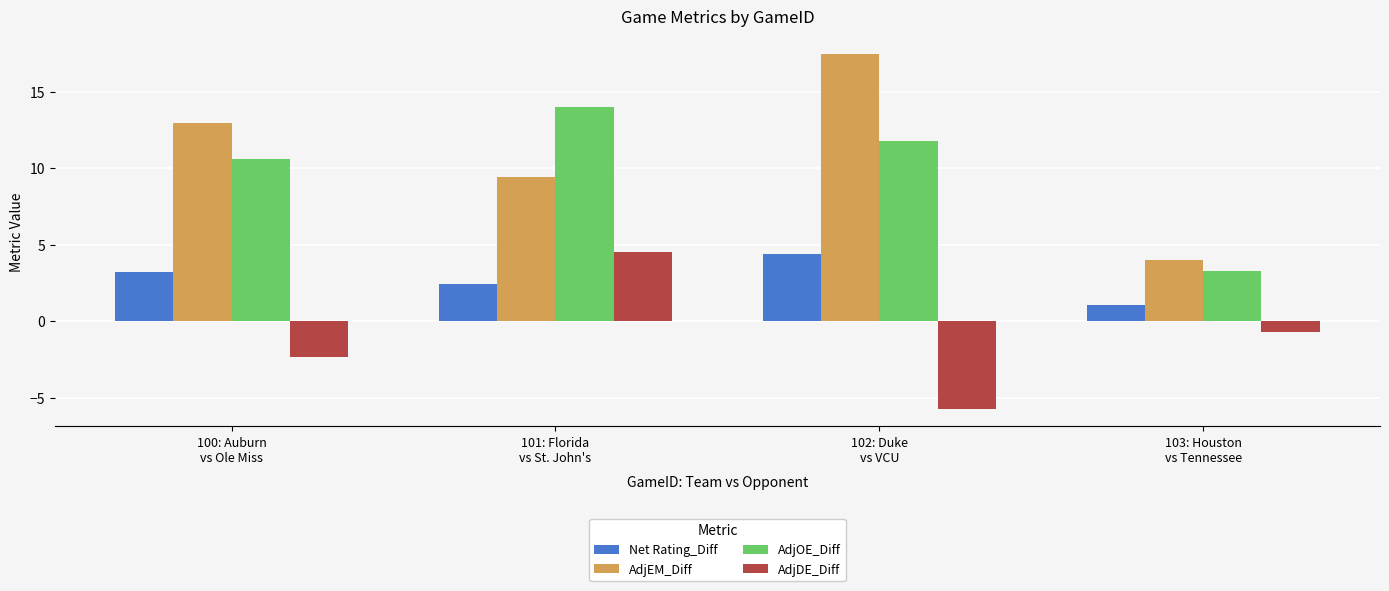

What position from the left is 101: Florida
vs St. John's?

2